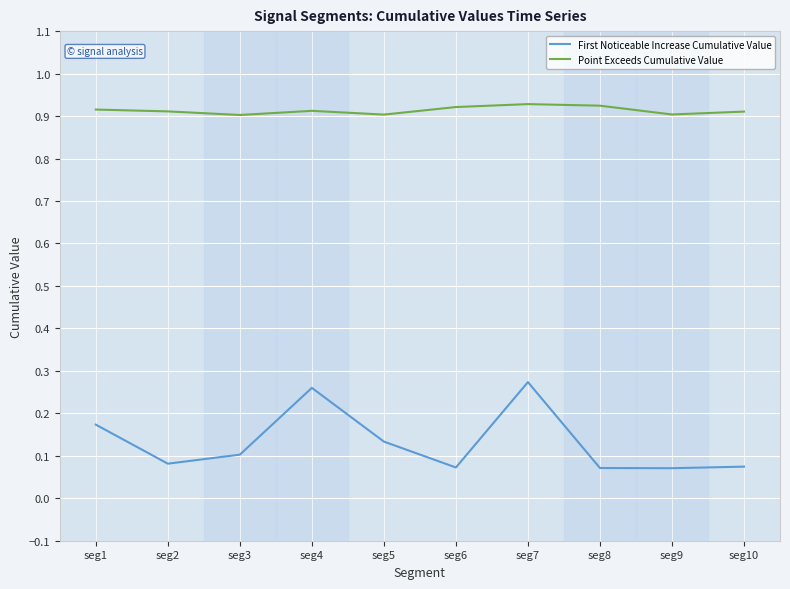

The Point Exceeds Cumulative Value series shows 0.9 at seg9. True or false?

True